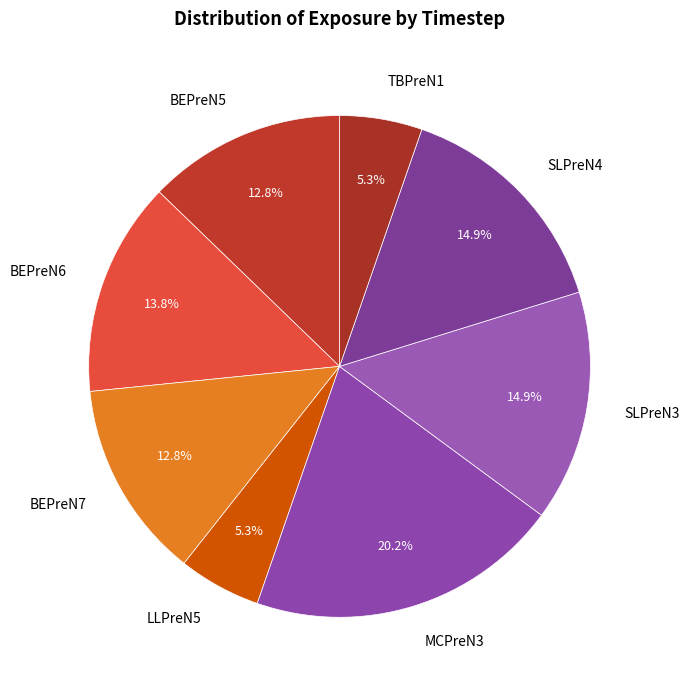

Does any single category account for the majority?

No